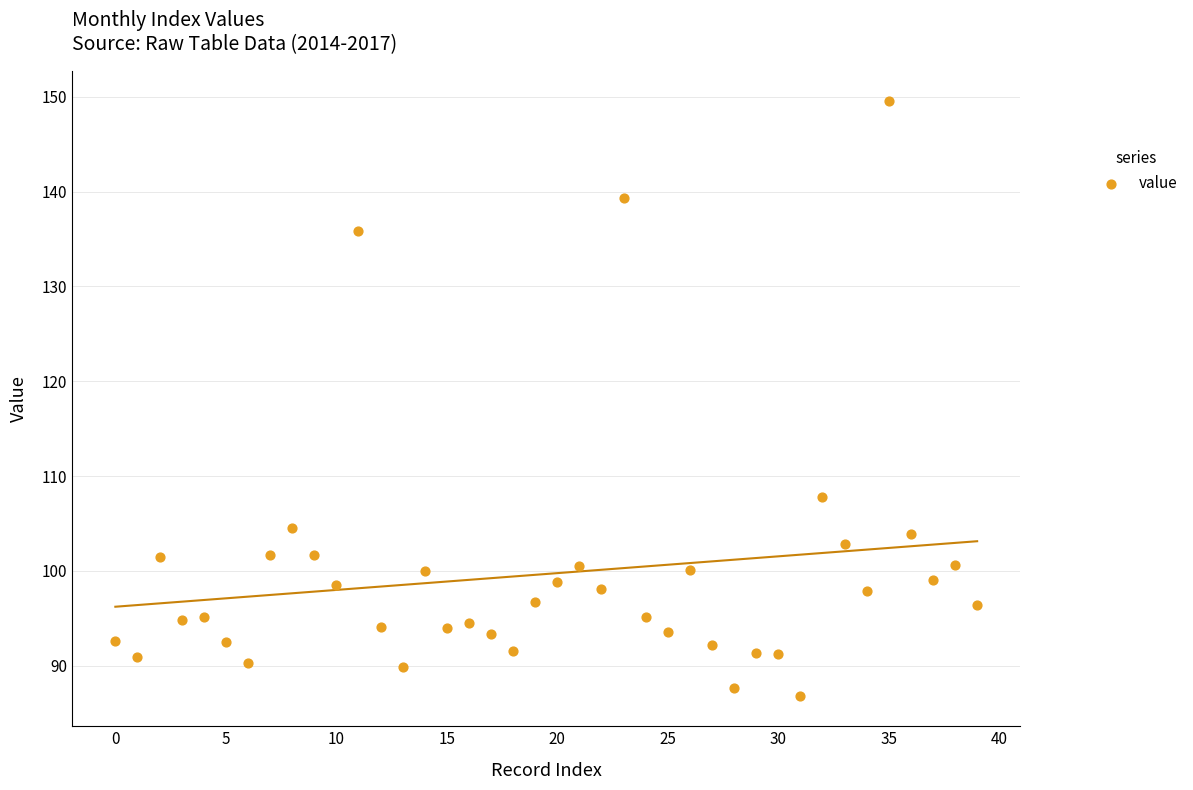

What is the range of Y values (max minus min)?

62.8